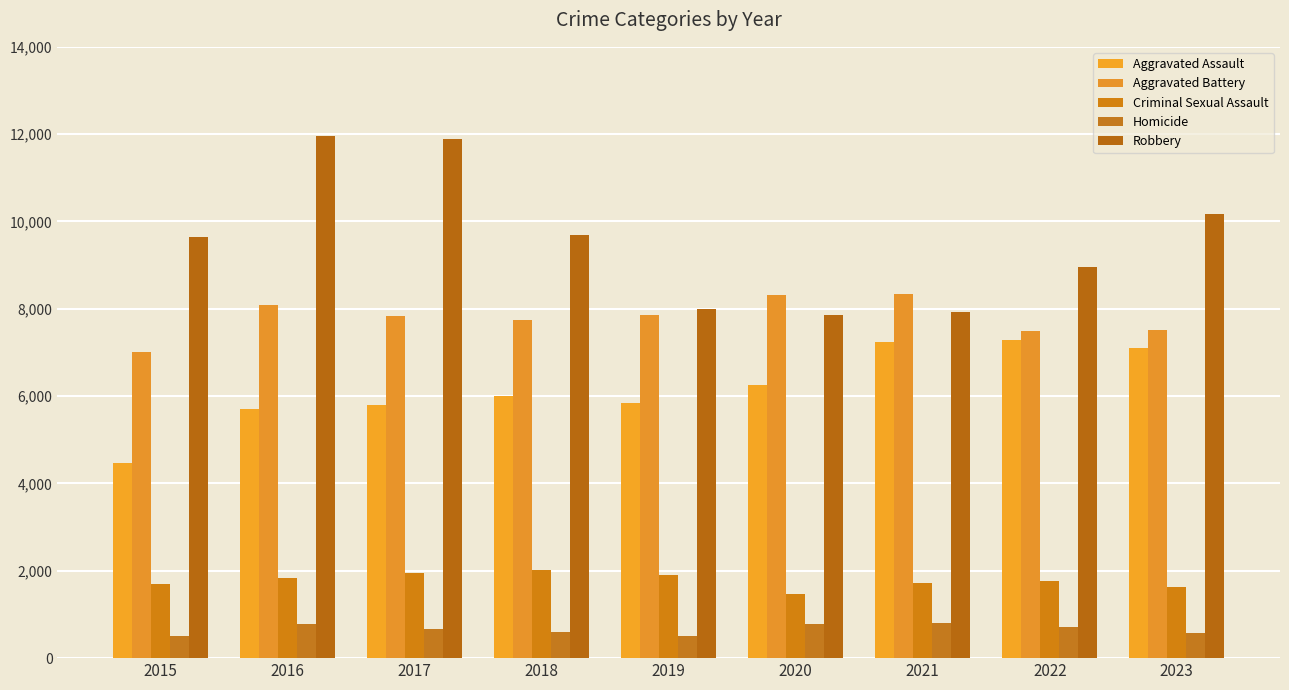

What value does the Robbery series have at 2023, to the nearest 10?

10180